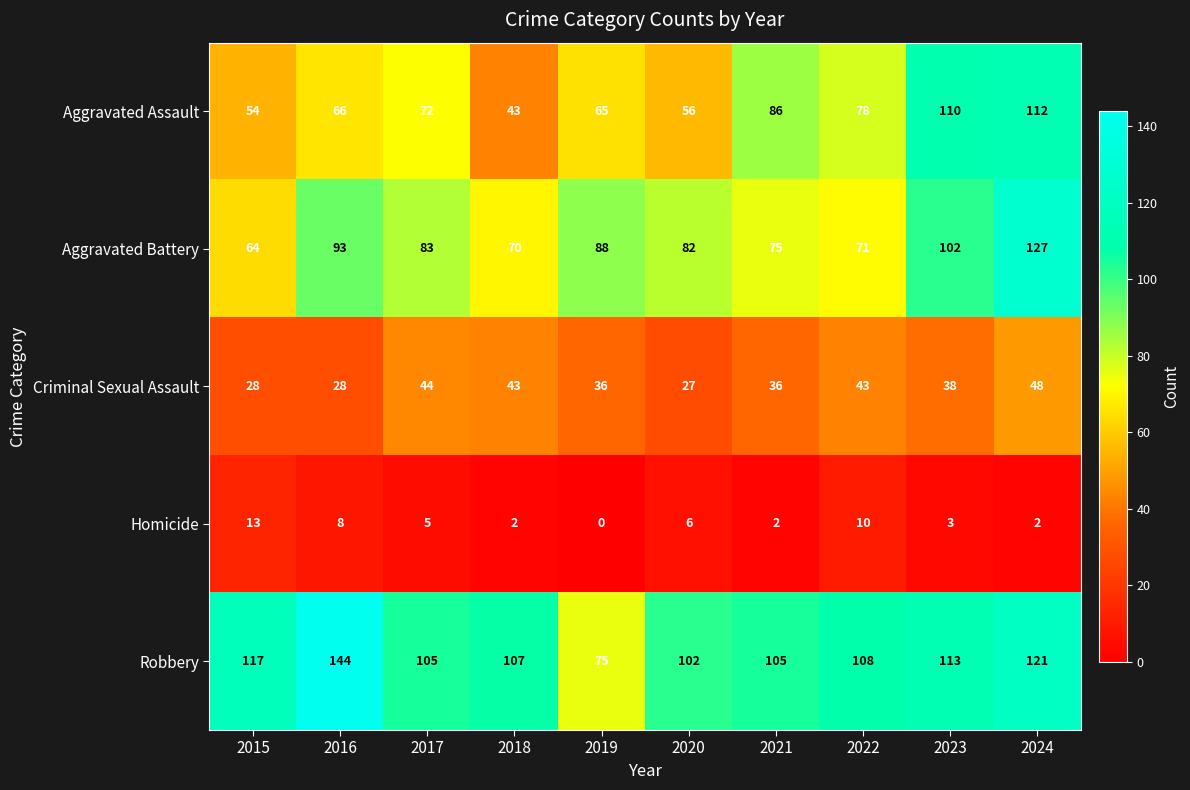

What is the spread (max minus min) of values at 2023?

110